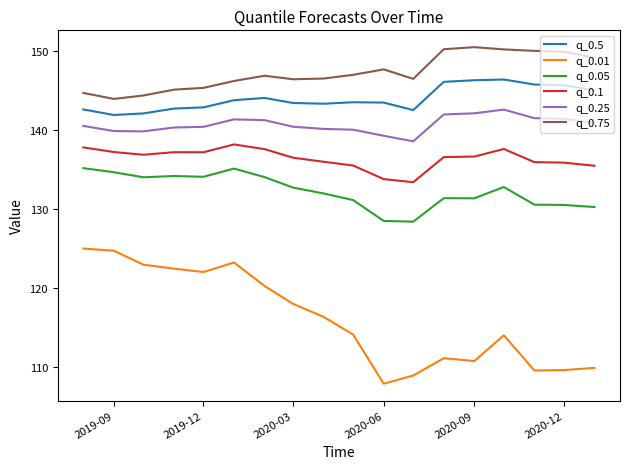

Which series has the largest total across all categories?

q_0.75